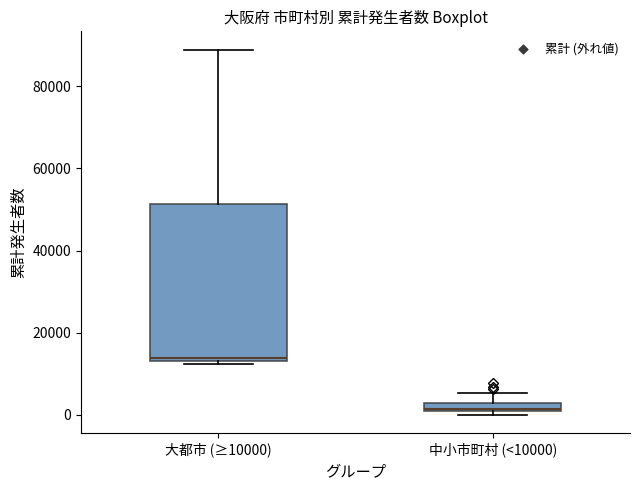

Which box's median line is the highest?

大都市 (≥10000)